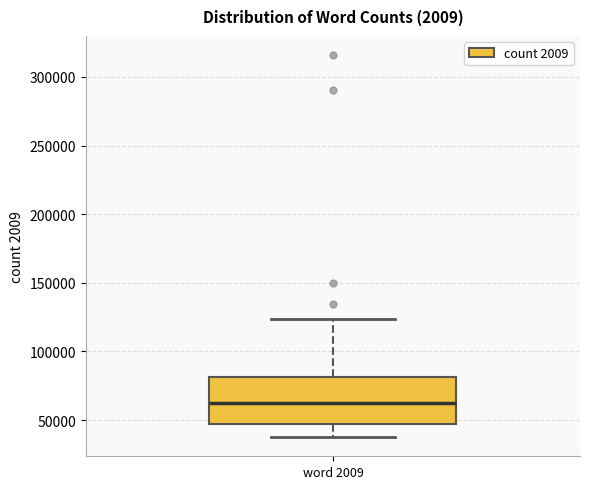

Read this box plot against the y-axis: the position of the median line, the range covered by the box, and the ends of both whiskers. The values are not printed on the chart, so give them approximately, as read against the axis.

median 65000, box 45000 to 80000, whiskers 40000 to 125000